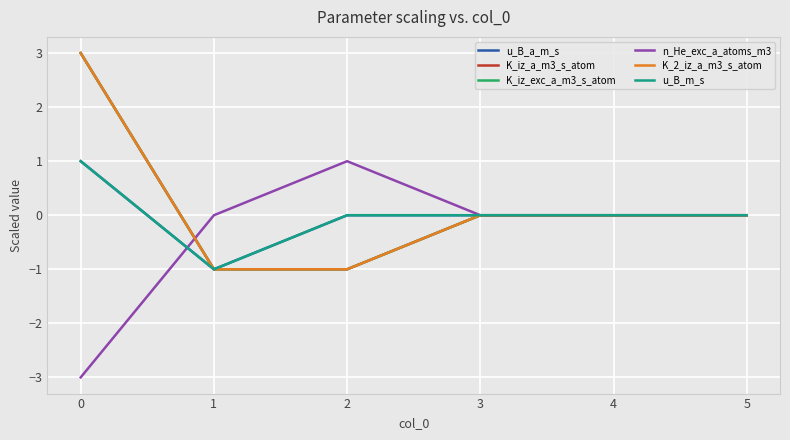

List the series in order of their peak value, lowest first.

u_B_a_m_s, n_He_exc_a_atoms_m3, u_B_m_s, K_iz_a_m3_s_atom, K_iz_exc_a_m3_s_atom, K_2_iz_a_m3_s_atom